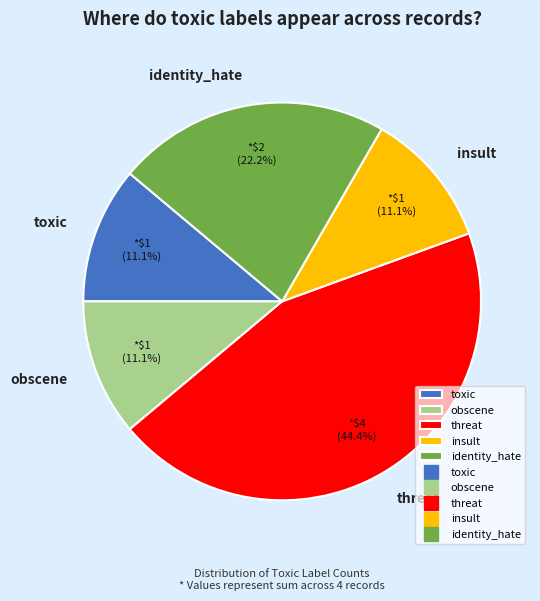

To the nearest percent, what is the combined percentage of insult and obscene?

22%